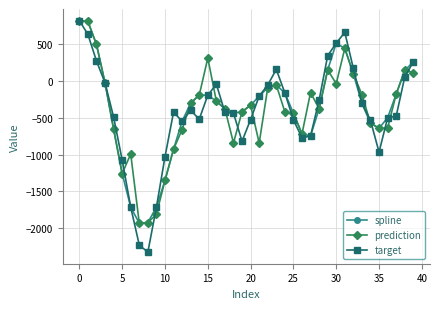

What is the value of the spline point at the 16th from the left?

-191.6